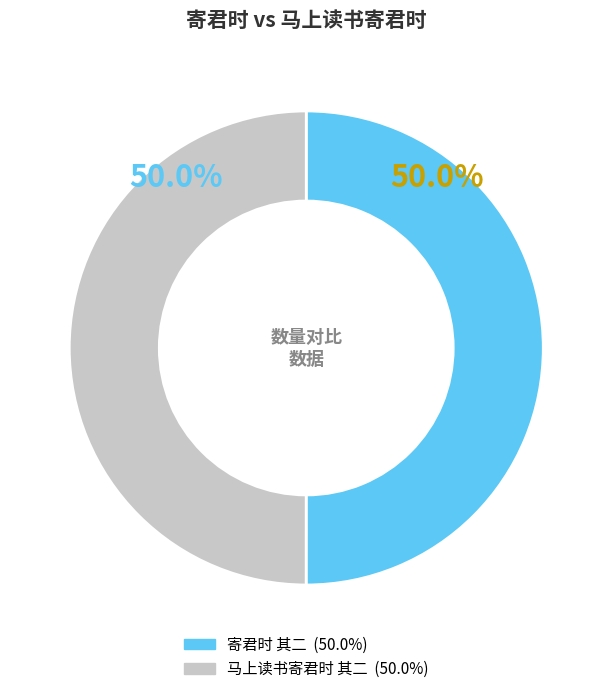

What is the total percentage of 寄君时 其二 and 马上读书寄君时 其二?

100.0%